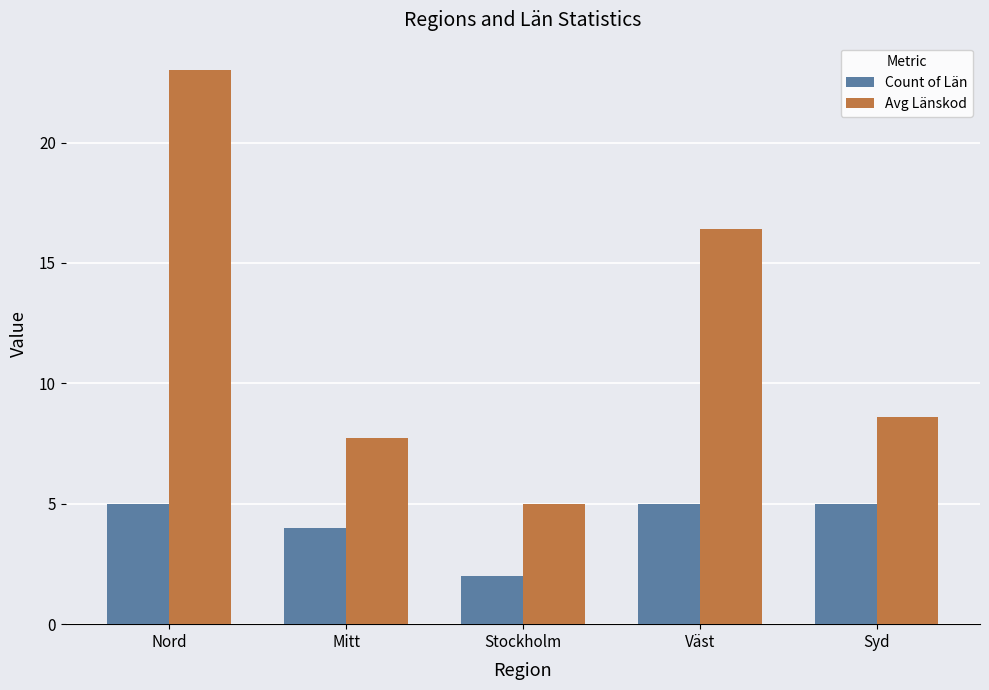

What is the average value of the Count of Län series?

4.2